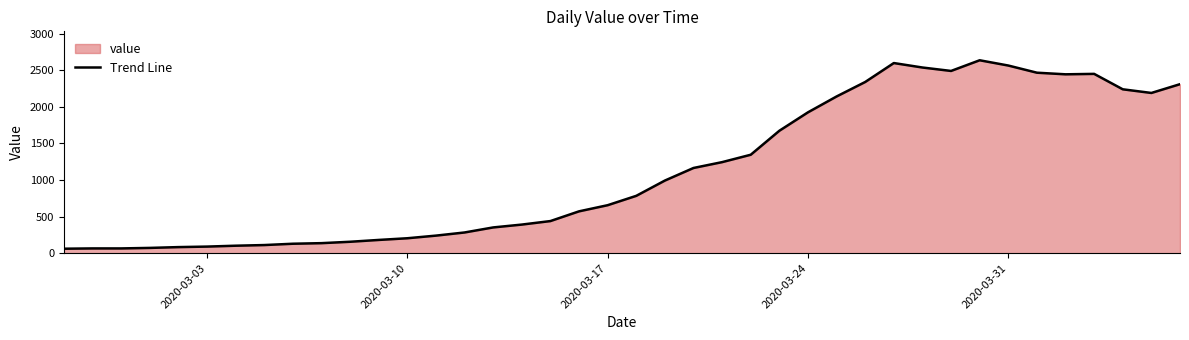

Does the chart display data point markers on the line(s)?

No